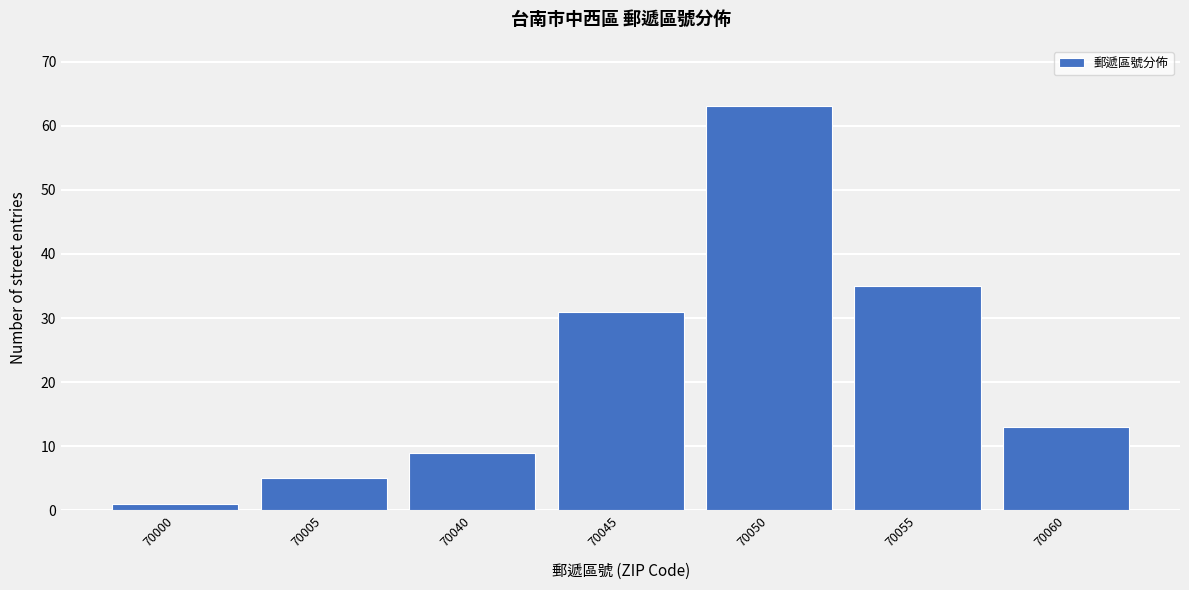

Reading left to right, what are all the values shown in this chart?

70000=1	70005=5	70040=9	70045=31	70050=63	70055=35	70060=13